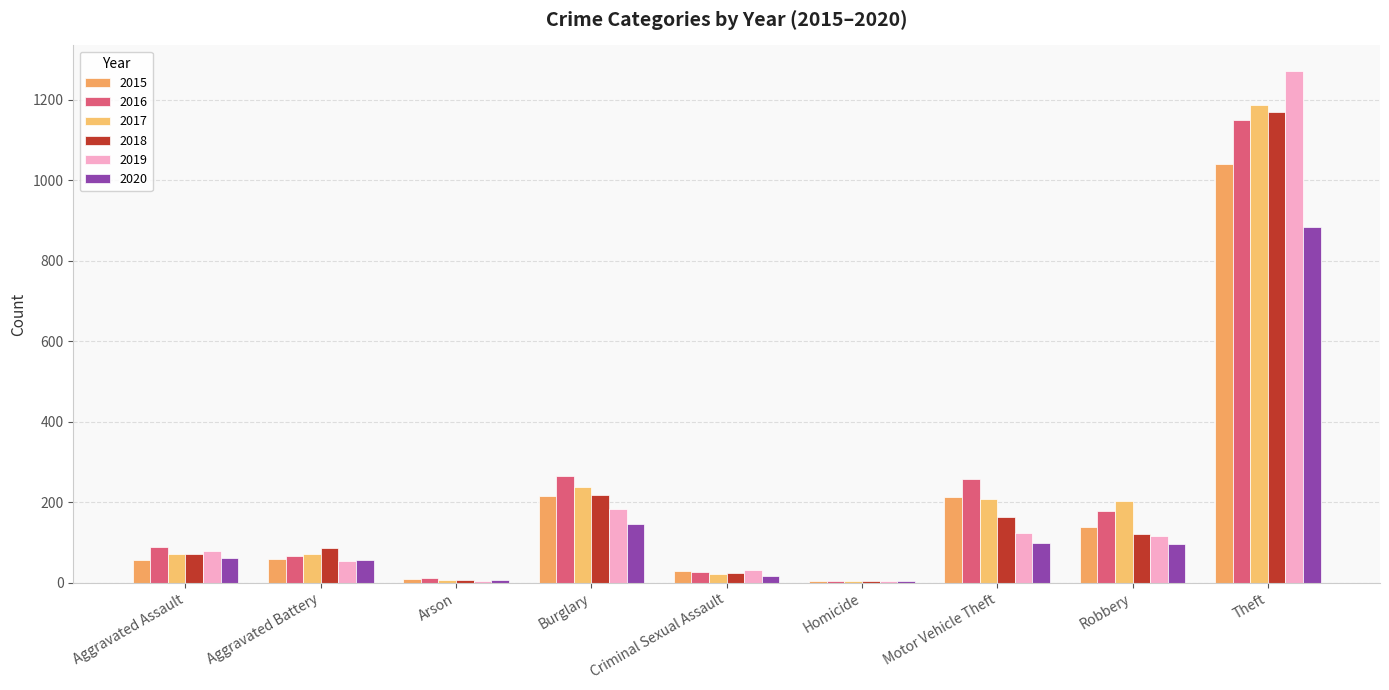

Reading left to right, extract all data points from this chart.

2015: Aggravated Assault=56	Aggravated Battery=60	Arson=10	Burglary=216	Criminal Sexual Assault=29	Homicide=5	Motor Vehicle Theft=212	Robbery=139	Theft=1041
2016: Aggravated Assault=88	Aggravated Battery=66	Arson=12	Burglary=266	Criminal Sexual Assault=26	Homicide=4	Motor Vehicle Theft=259	Robbery=178	Theft=1151
2017: Aggravated Assault=72	Aggravated Battery=71	Arson=7	Burglary=237	Criminal Sexual Assault=22	Homicide=4	Motor Vehicle Theft=208	Robbery=202	Theft=1188
2018: Aggravated Assault=72	Aggravated Battery=86	Arson=7	Burglary=218	Criminal Sexual Assault=24	Homicide=4	Motor Vehicle Theft=163	Robbery=121	Theft=1170
2019: Aggravated Assault=80	Aggravated Battery=53	Arson=5	Burglary=182	Criminal Sexual Assault=31	Homicide=4	Motor Vehicle Theft=123	Robbery=116	Theft=1272
2020: Aggravated Assault=62	Aggravated Battery=57	Arson=7	Burglary=146	Criminal Sexual Assault=16	Homicide=5	Motor Vehicle Theft=99	Robbery=97	Theft=884